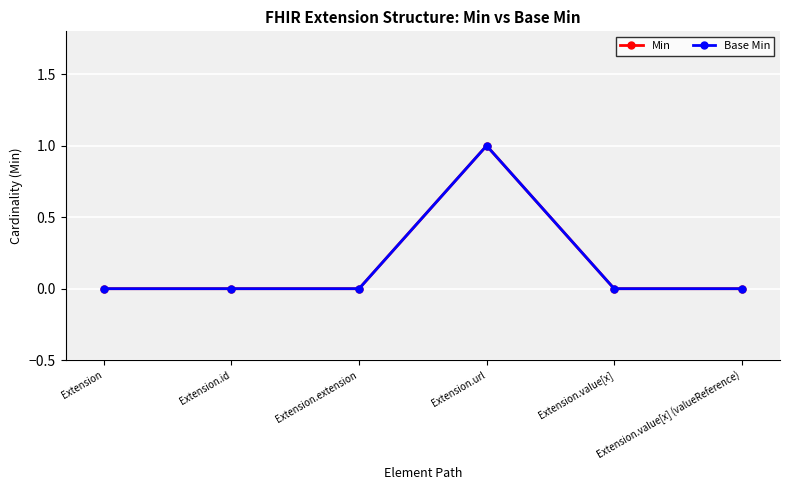

Does the chart have visible grid lines?

Yes